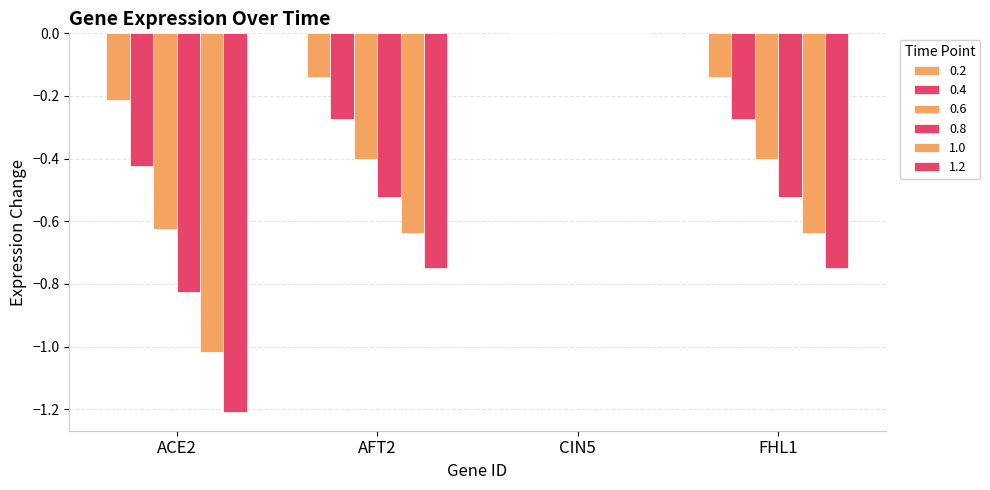

At which label does 0.8 reach its minimum?

ACE2